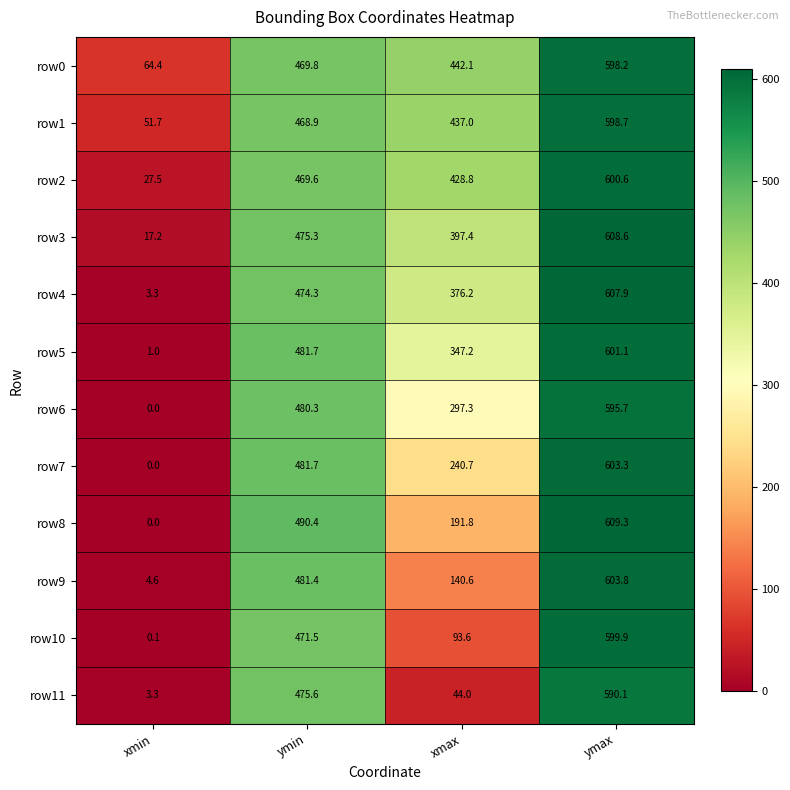

At which category is the sum across all series the highest?

ymax